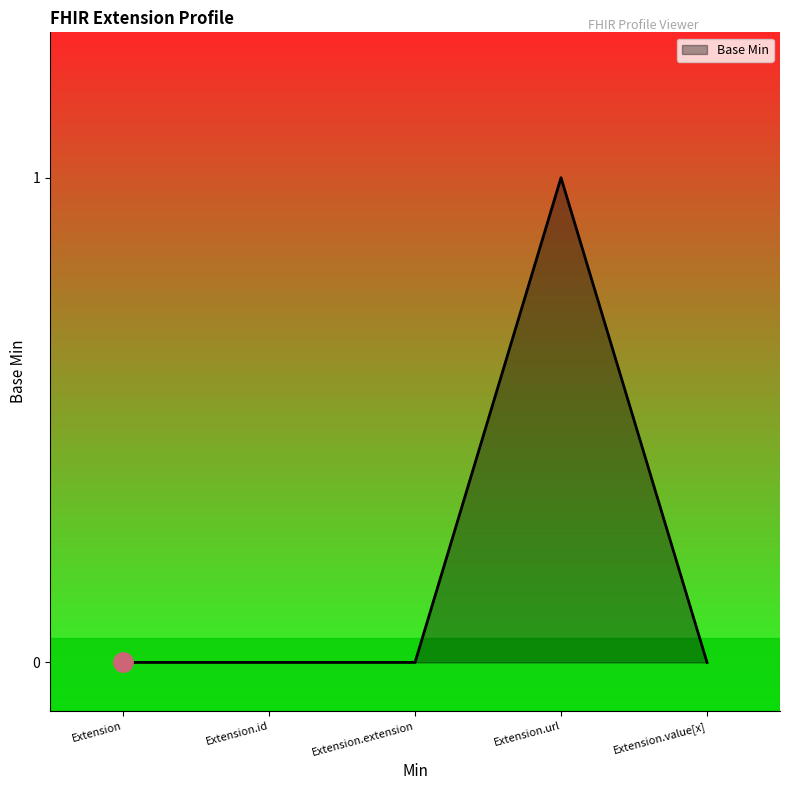

What position from the left is Extension.value[x]?

5